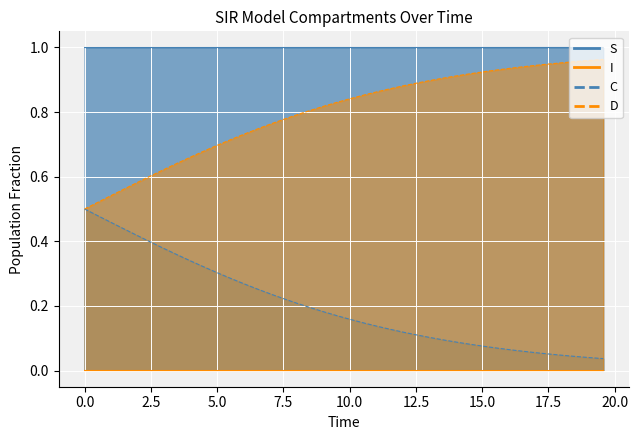

What is the approximate value of D at 10.0?

0.4